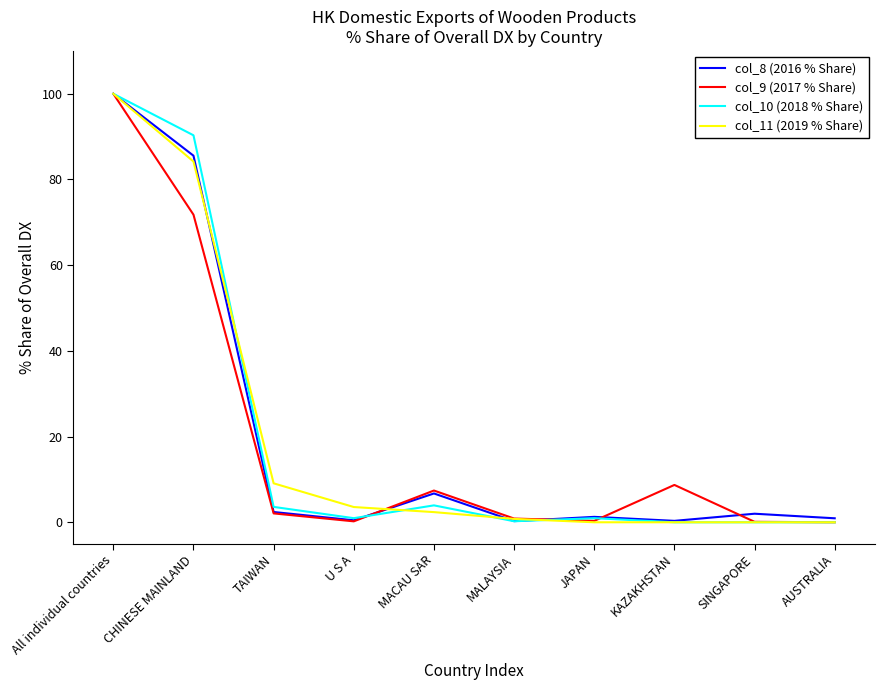

The col_11 (2019 % Share) series shows 100.0 at All individual countries. True or false?

True